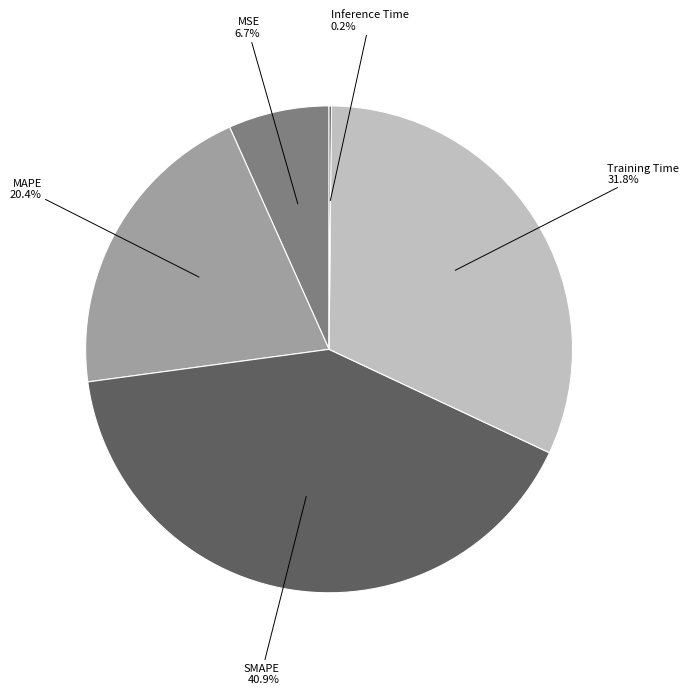

Which category has the biggest portion of the pie?

SMAPE